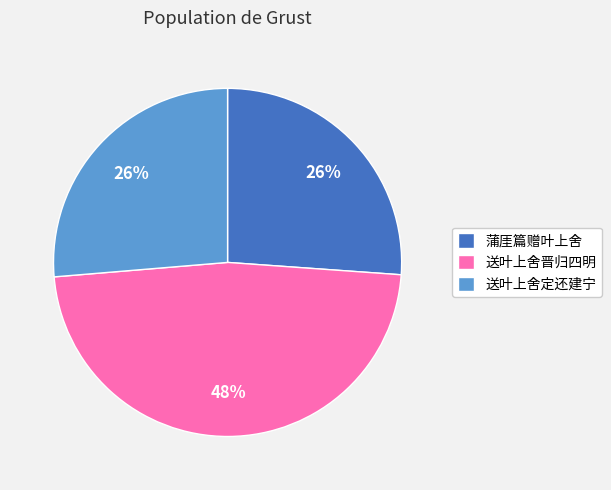

To the nearest percent, what portion does 蒲厓篇赠叶上舍 represent?

26%